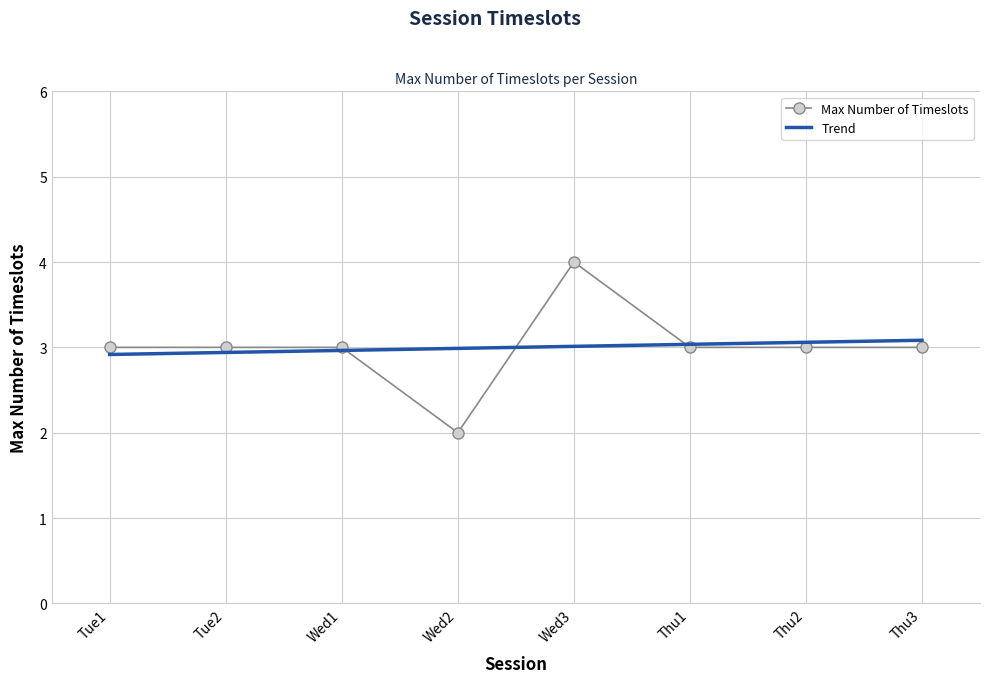

Rank the series by their maximum value, from lowest to highest.

Trend, Max Number of Timeslots